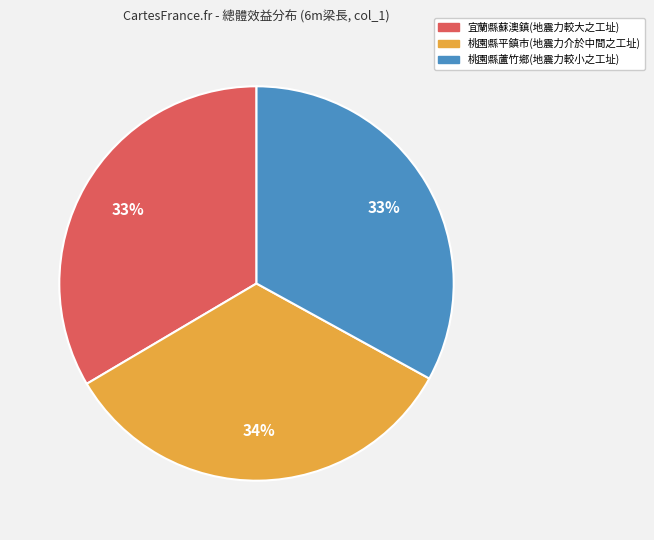

Approximately how many times larger is the value at 桃園縣蘆竹鄉(地震力較小之工址) compared to 桃園縣平鎮市(地震力介於中間之工址)?

1.0